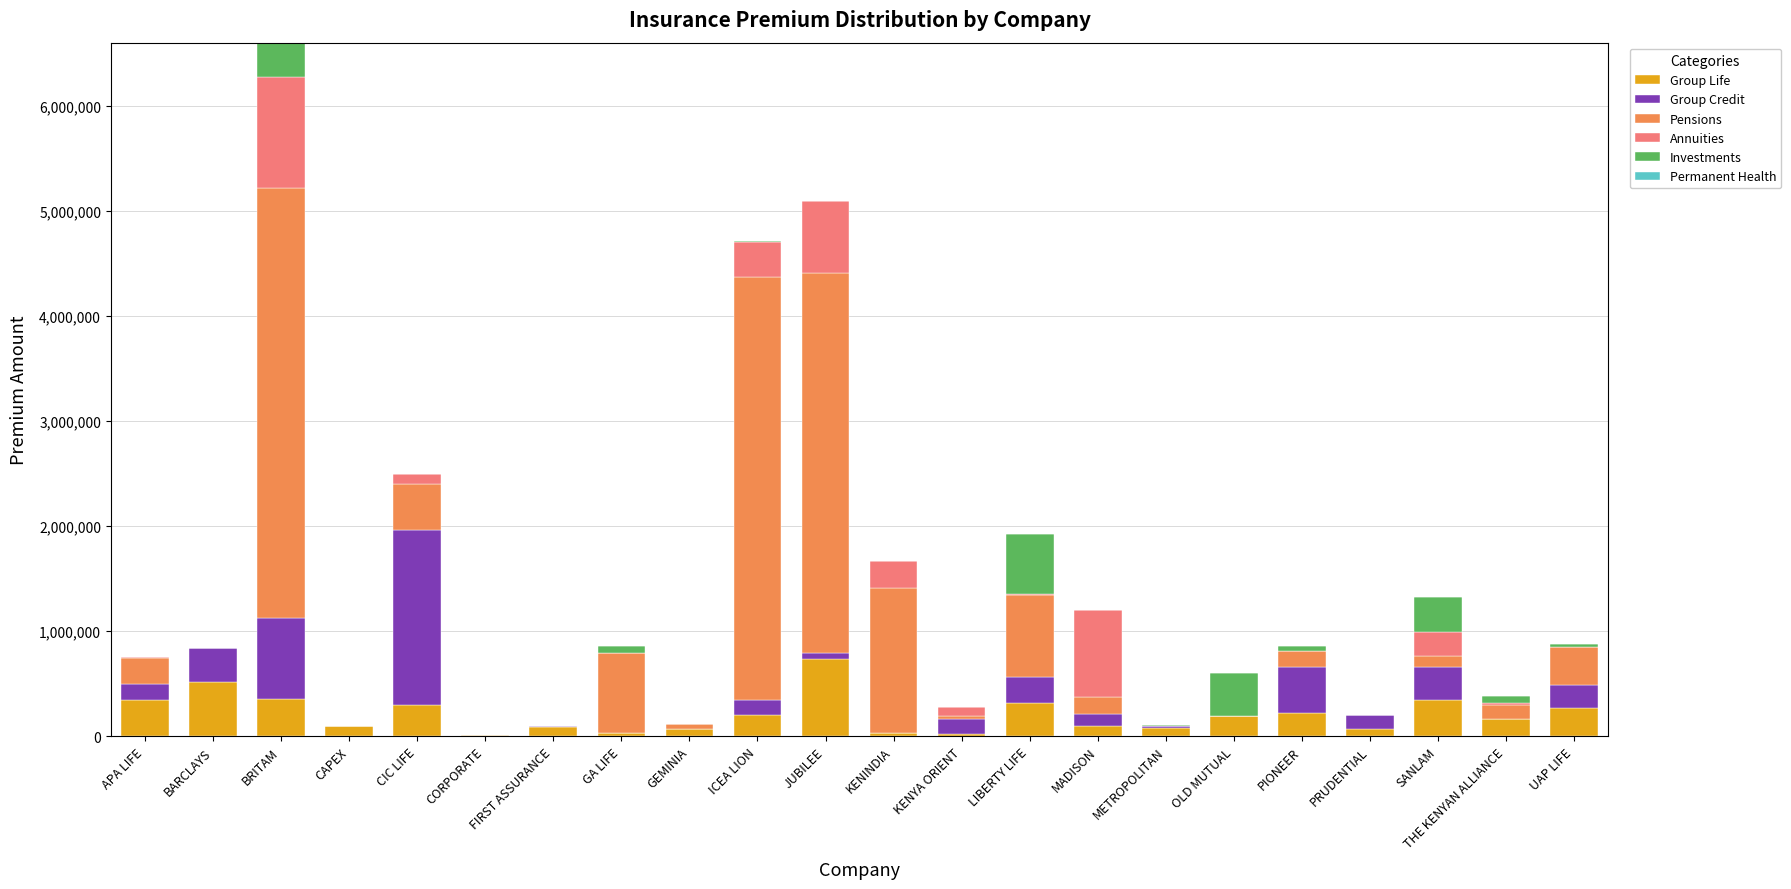

What is the highest value of the Group Life series?

733315